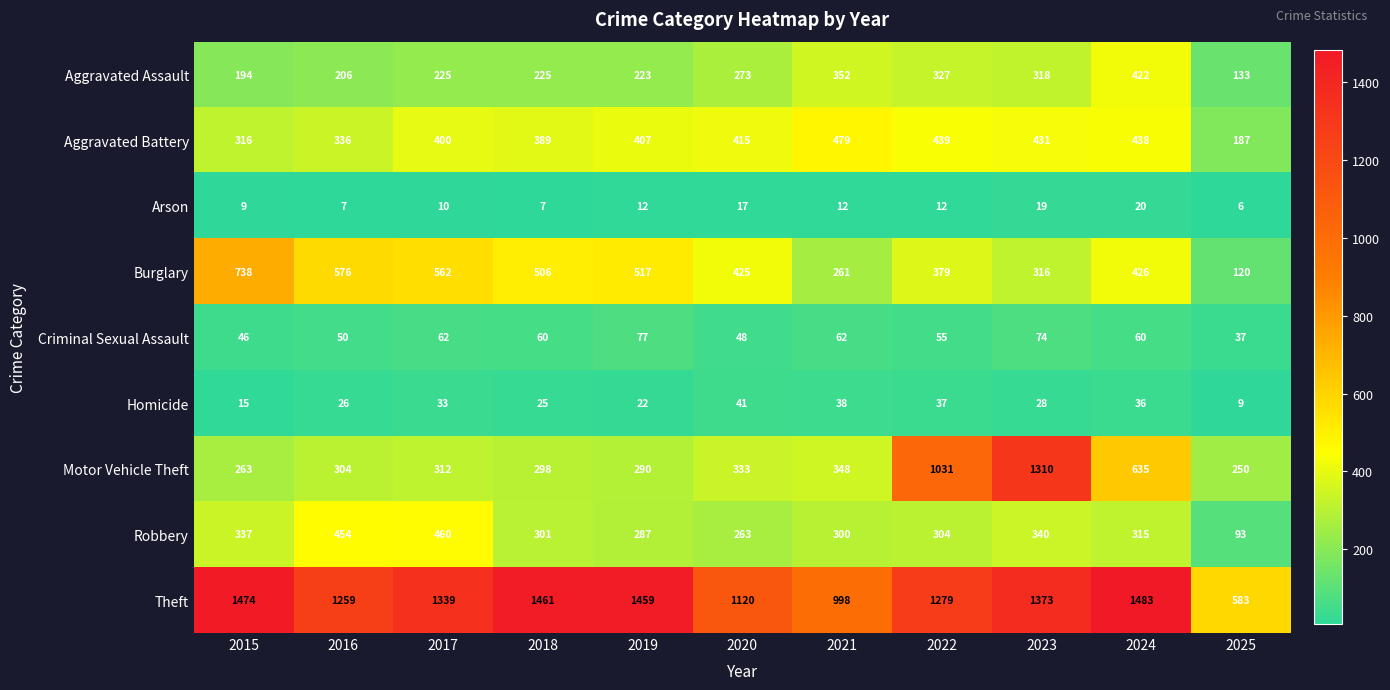

What is the smallest value displayed?

6